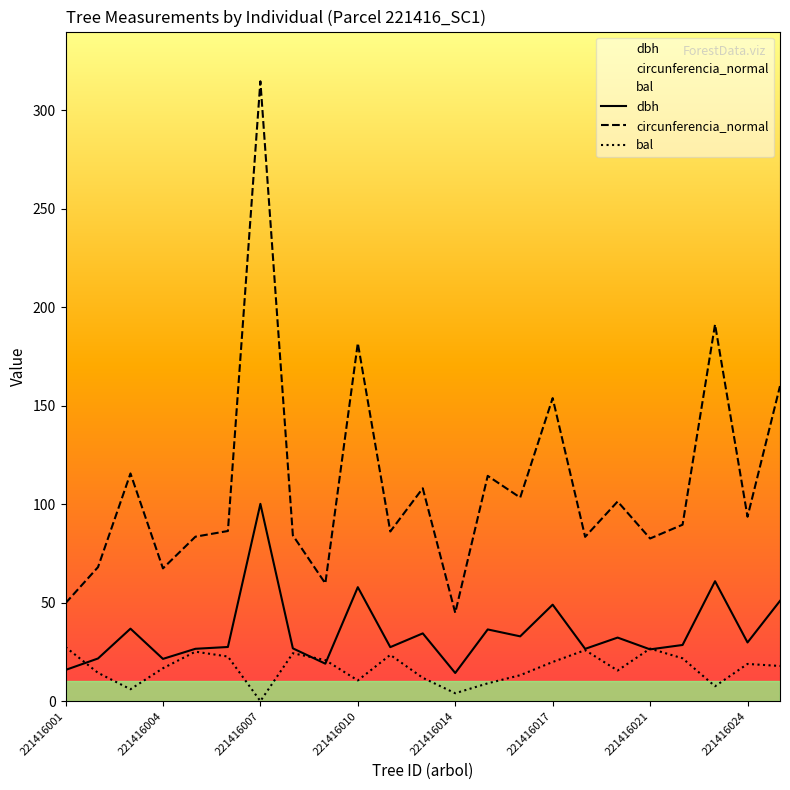

How many values in the circunferencia_normal series exceed 89?

12